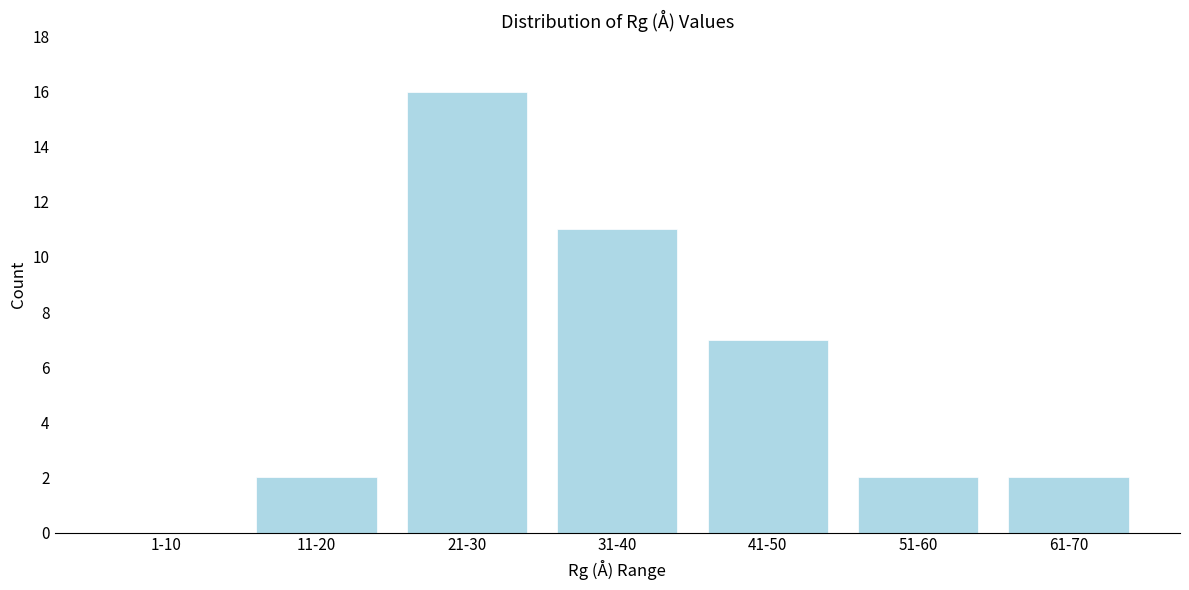

Reading right to left, list all the values displayed in this chart.

61-70=2	51-60=2	41-50=7	31-40=11	21-30=16	11-20=2	1-10=0